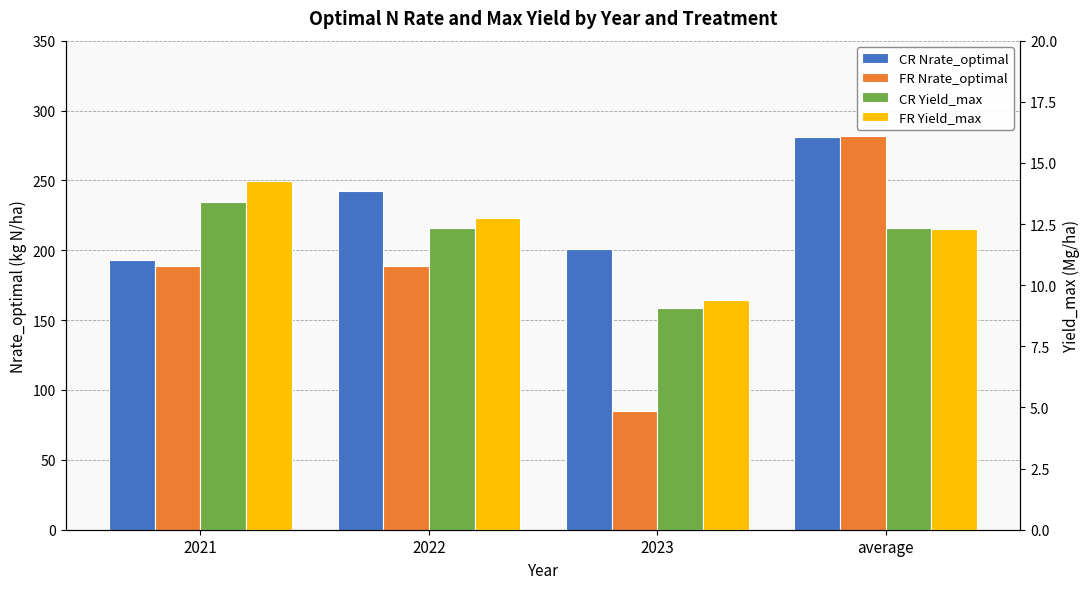

Where does the FR Nrate_optimal series first go above 188?

2021